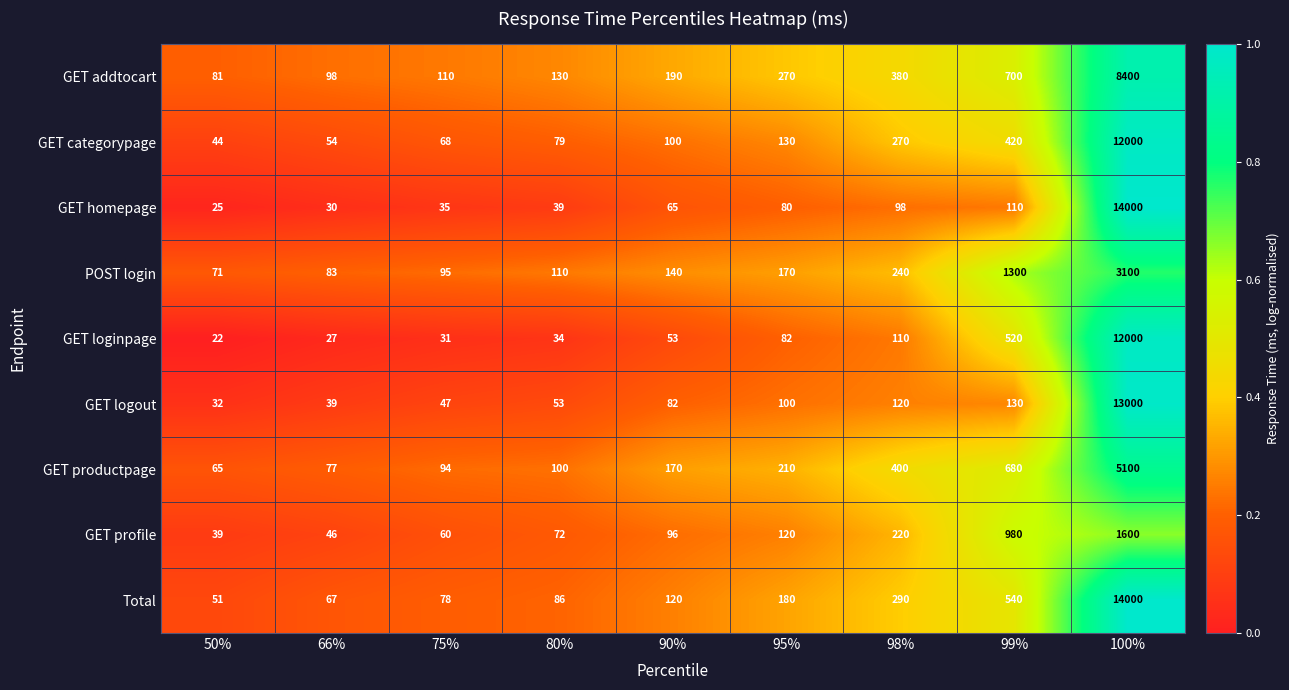

Which label corresponds to the smallest value in the chart?

50%